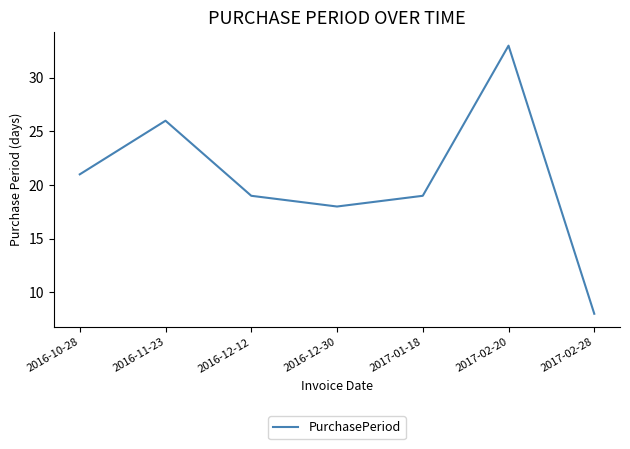

What is the change in value from 2016-11-23 to 2016-12-12?

-7